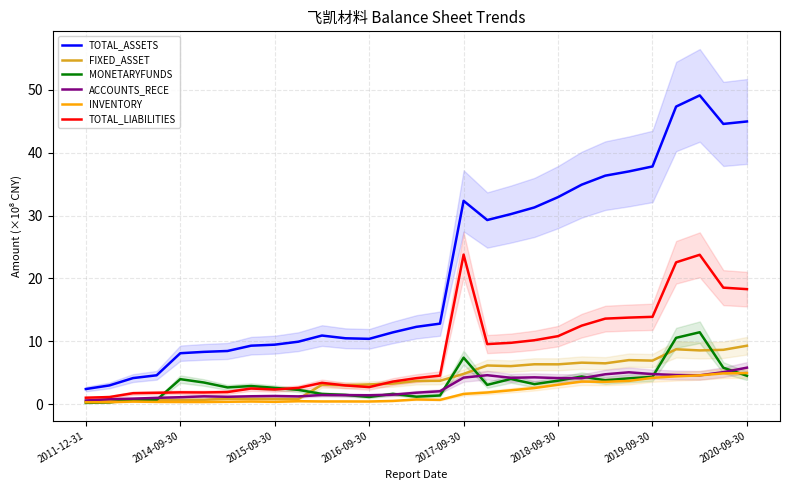

Reading left to right, extract all data points from this chart.

TOTAL_ASSETS: 2.4	3.0	4.2	4.6	8.1	8.3	8.5	9.3	9.5	10.0	10.9	10.5	10.4	11.4	12.3	12.8	32.3	29.3	30.2	31.3	32.9	34.9	36.3	37.0	37.8	47.3	49.1	44.5	44.9
FIXED_ASSET: 0.6	0.7	0.7	0.7	0.7	0.7	0.9	0.9	0.9	0.8	3.1	3.0	3.2	3.3	3.7	3.7	4.8	6.2	6.1	6.4	6.4	6.6	6.5	7.0	7.0	8.8	8.6	8.7	9.3
MONETARYFUNDS: 0.2	0.3	0.8	0.7	4.0	3.5	2.7	2.9	2.6	2.3	1.7	1.5	1.2	1.7	1.2	1.4	7.4	3.1	4.0	3.2	3.8	4.4	3.8	4.1	4.4	10.6	11.5	5.8	4.5
ACCOUNTS_RECE: 0.6	0.8	0.9	1.0	1.1	1.3	1.2	1.3	1.3	1.3	1.5	1.5	1.4	1.5	1.9	2.1	4.3	4.6	4.2	4.3	4.2	4.2	4.8	5.1	4.8	4.7	4.6	5.1	5.8
INVENTORY: 0.3	0.3	0.4	0.4	0.4	0.4	0.4	0.5	0.4	0.5	0.5	0.5	0.5	0.5	0.8	0.7	1.7	1.9	2.2	2.6	3.1	3.6	3.6	3.7	4.2	4.5	4.6	4.9	5.0
TOTAL_LIABILITIES: 1.1	1.2	1.8	1.8	1.9	1.9	2.0	2.5	2.4	2.6	3.4	3.0	2.7	3.6	4.2	4.6	23.8	9.6	9.8	10.2	10.8	12.5	13.6	13.8	13.9	22.6	23.8	18.5	18.3